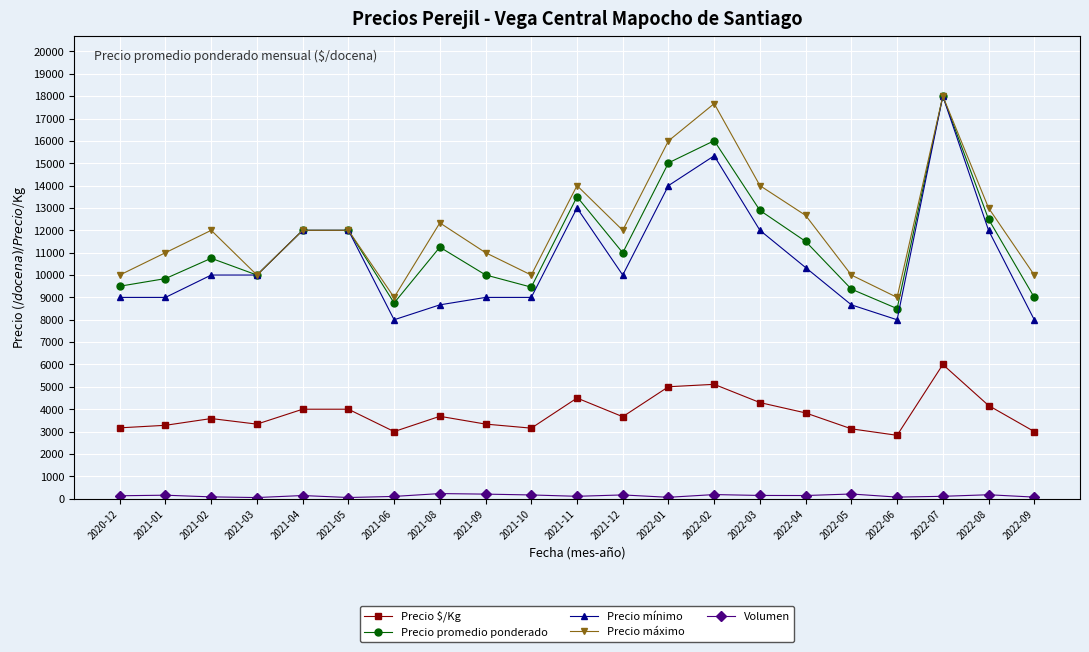

What is the maximum value for Precio $/Kg?

6000